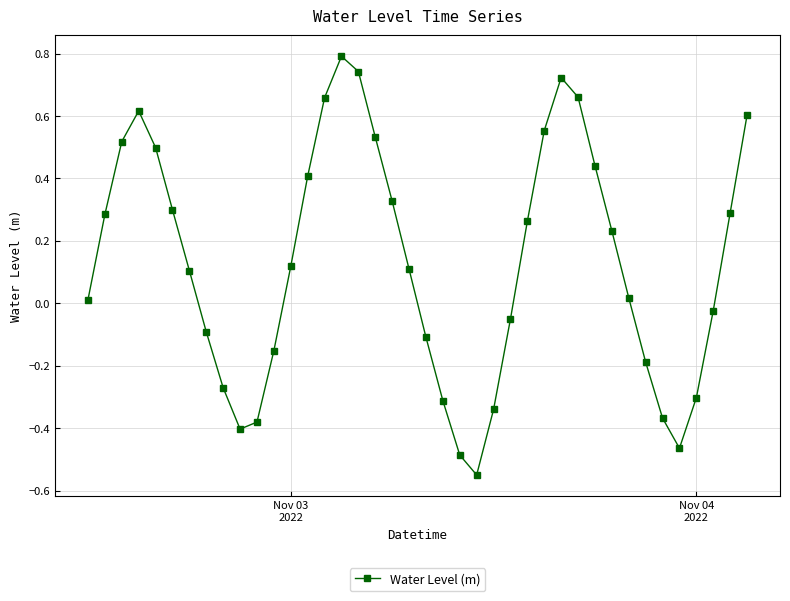

How many lines are shown in the chart?

1